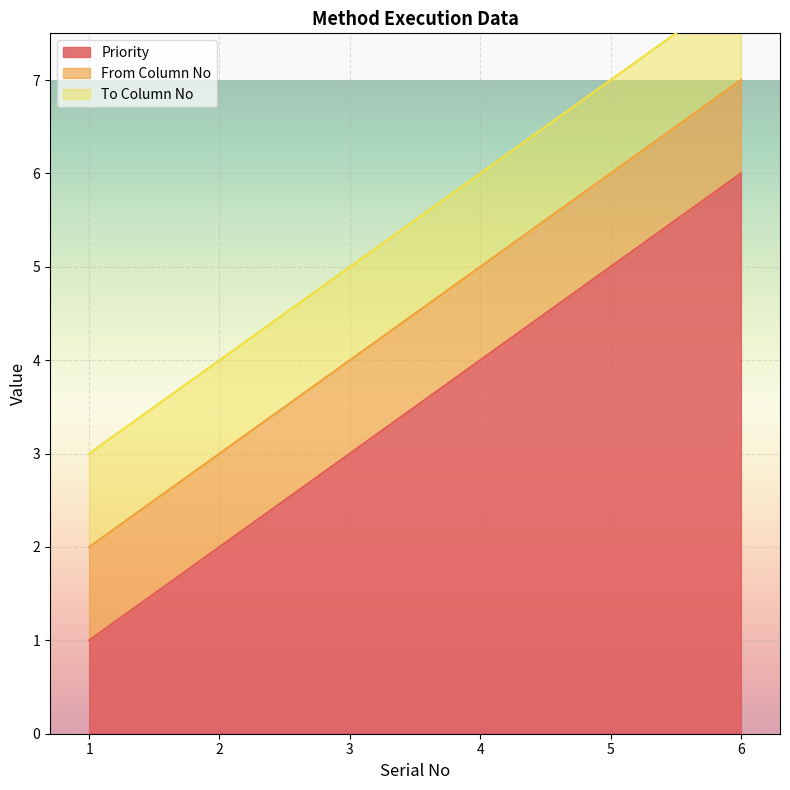

How many lines are shown in the chart?

3